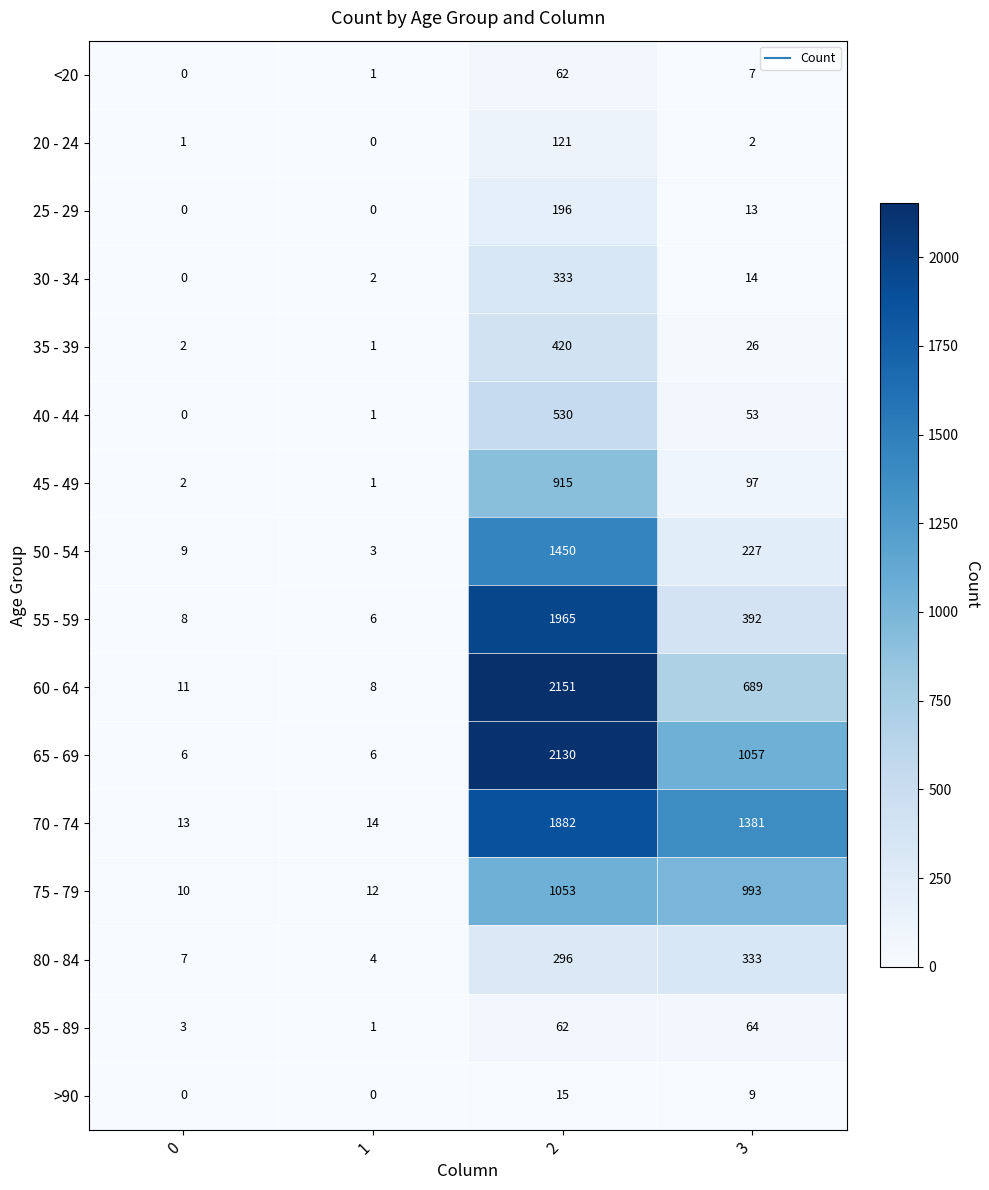

Which series has the largest range (max minus min)?

60 - 64